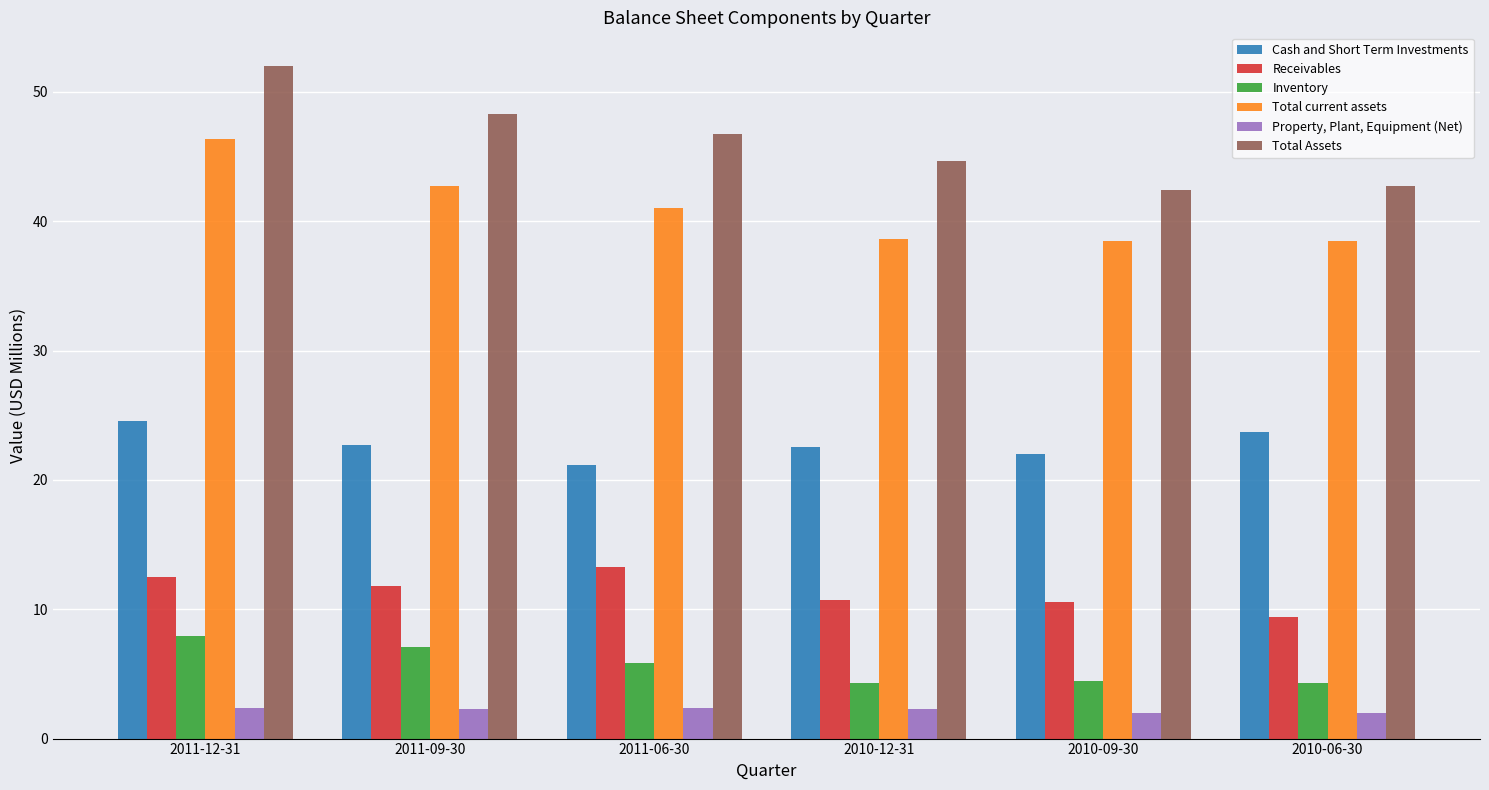

What is the difference between the maximum and minimum values in the Receivables series?

3.9